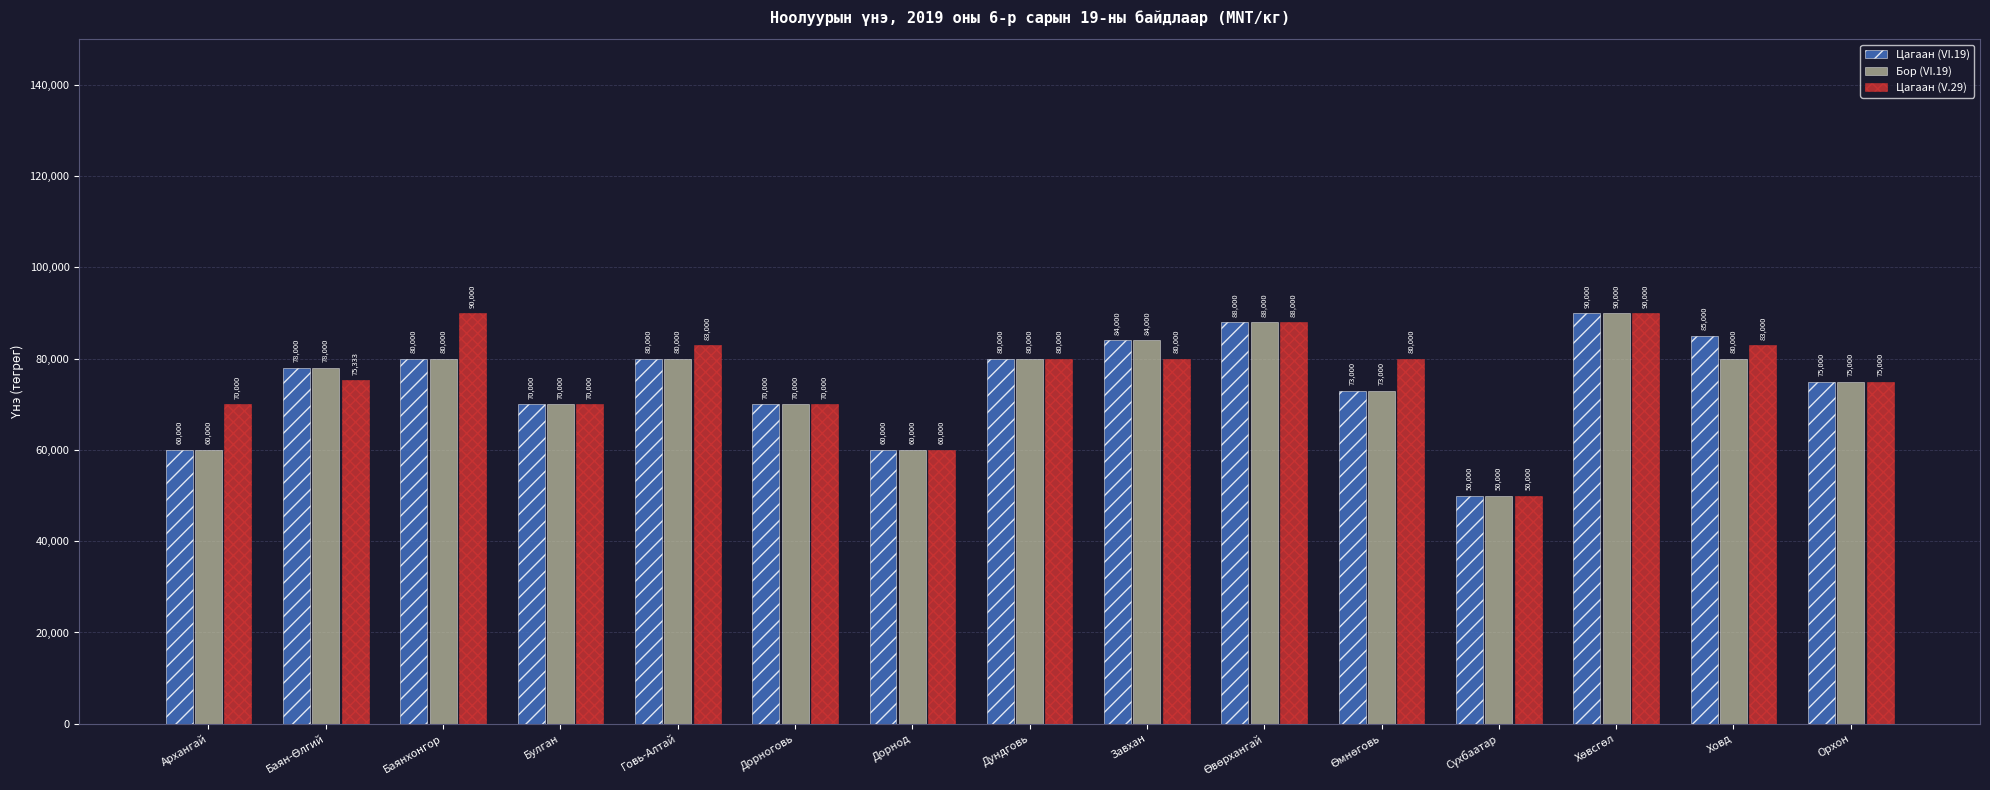

Reading right to left, transcribe all the data shown in this chart.

Цагаан (VI.19): 75000	85000	90000	50000	73000	88000	84000	80000	60000	70000	80000	70000	80000	78000	60000
Бор (VI.19): 75000	80000	90000	50000	73000	88000	84000	80000	60000	70000	80000	70000	80000	78000	60000
Цагаан (V.29): 75000	83000	90000	50000	80000	88000	80000	80000	60000	70000	83000	70000	90000	75333	70000